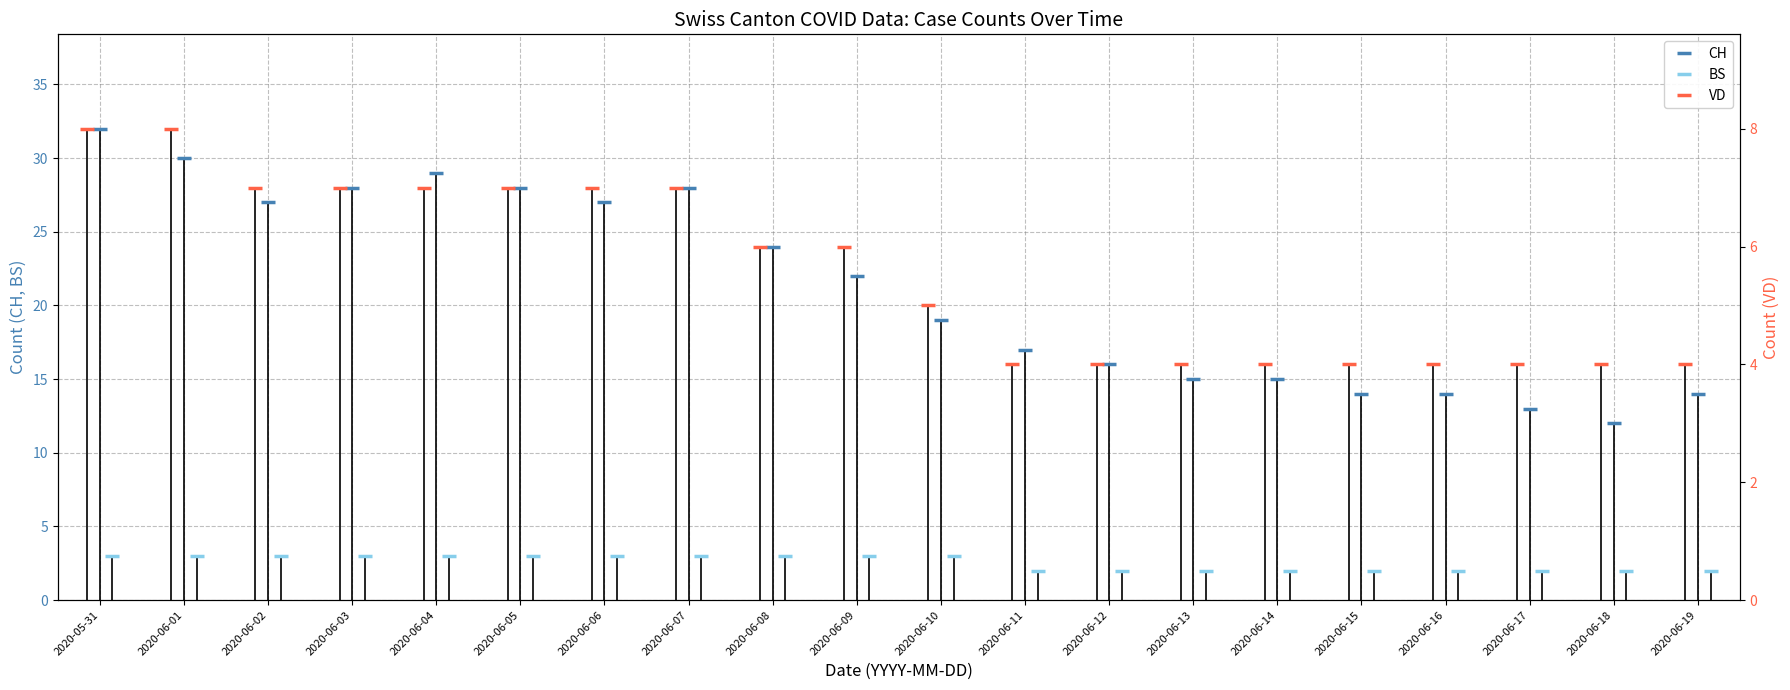

How many lines are shown in the chart?

3